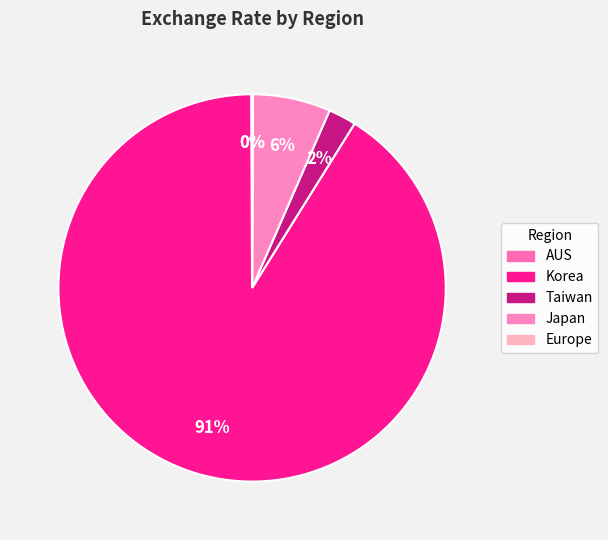

To the nearest percent, what is the average slice percentage?

20%